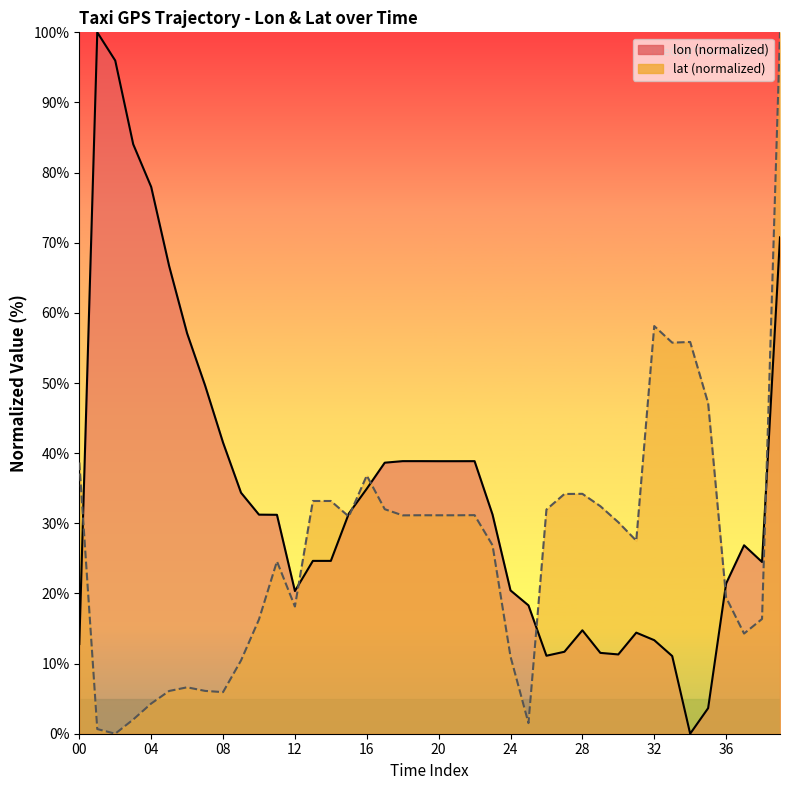

Which series has the largest total across all categories?

lon